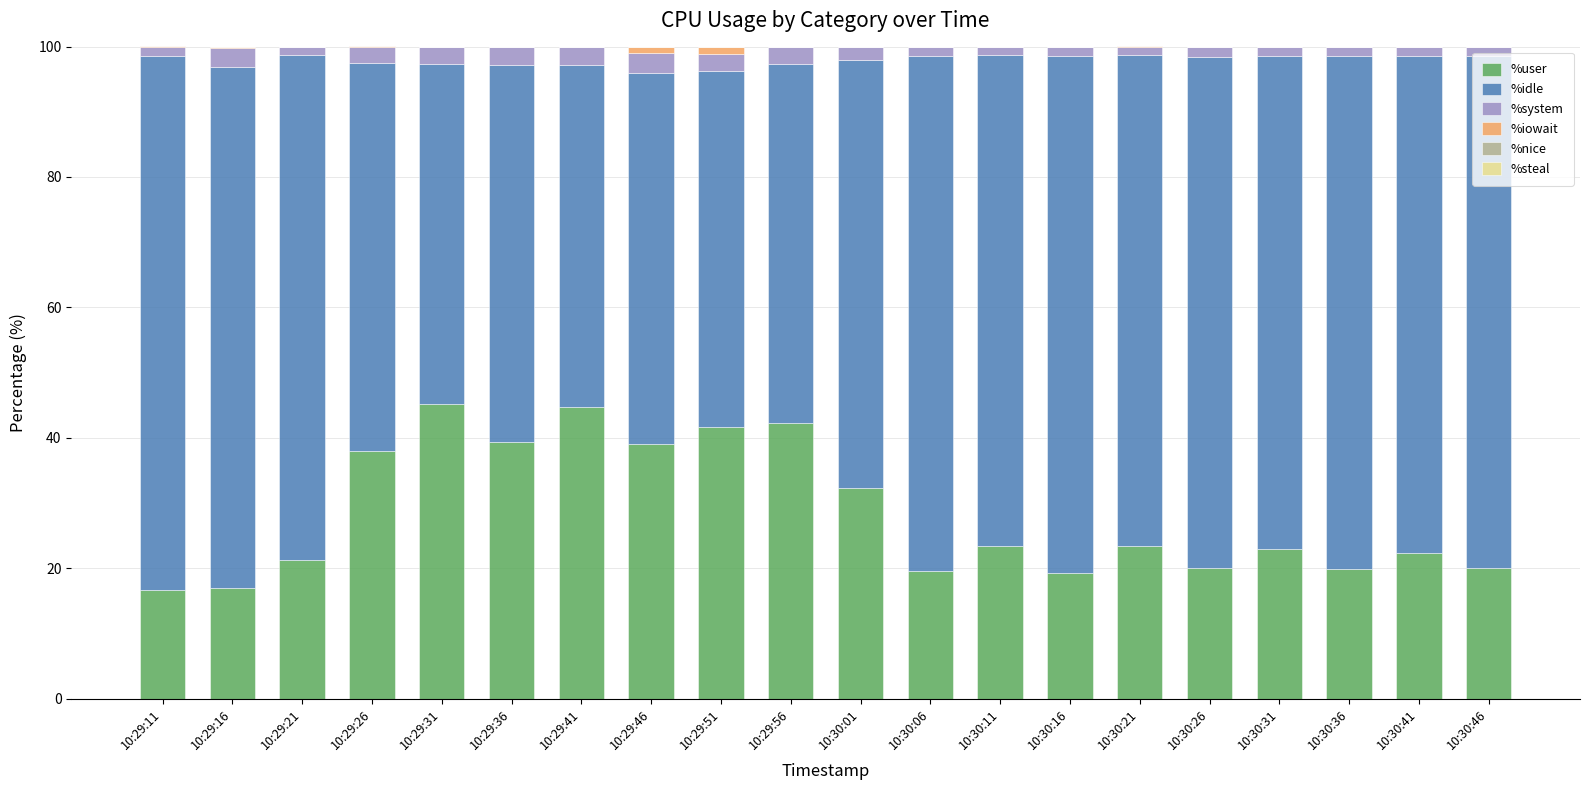

At which label does %user first exceed 23?

10:29:26